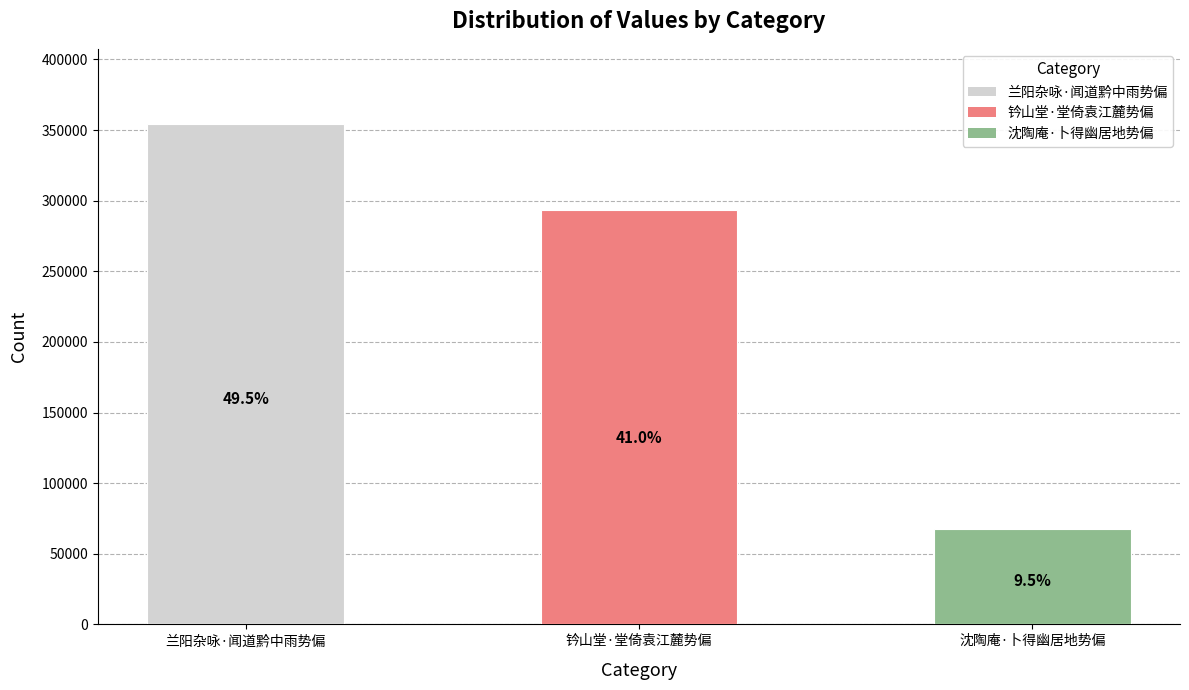

Are the bars horizontal?

No